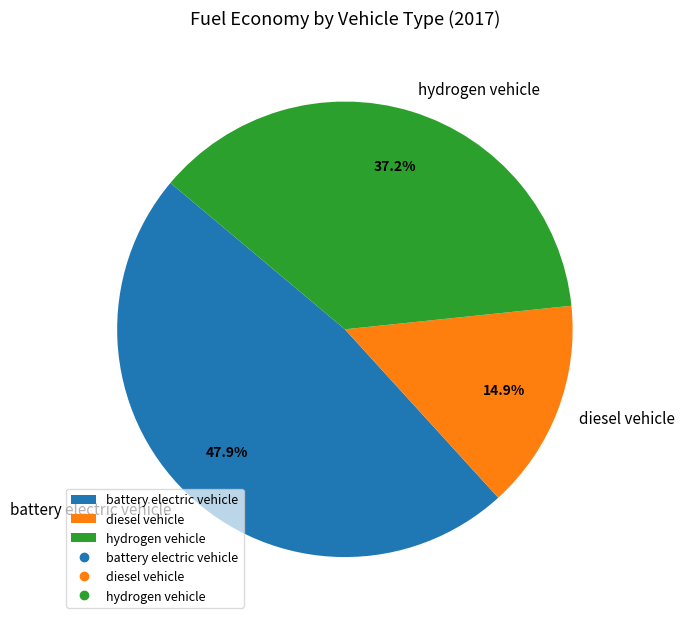

Is hydrogen vehicle the majority of the pie?

No